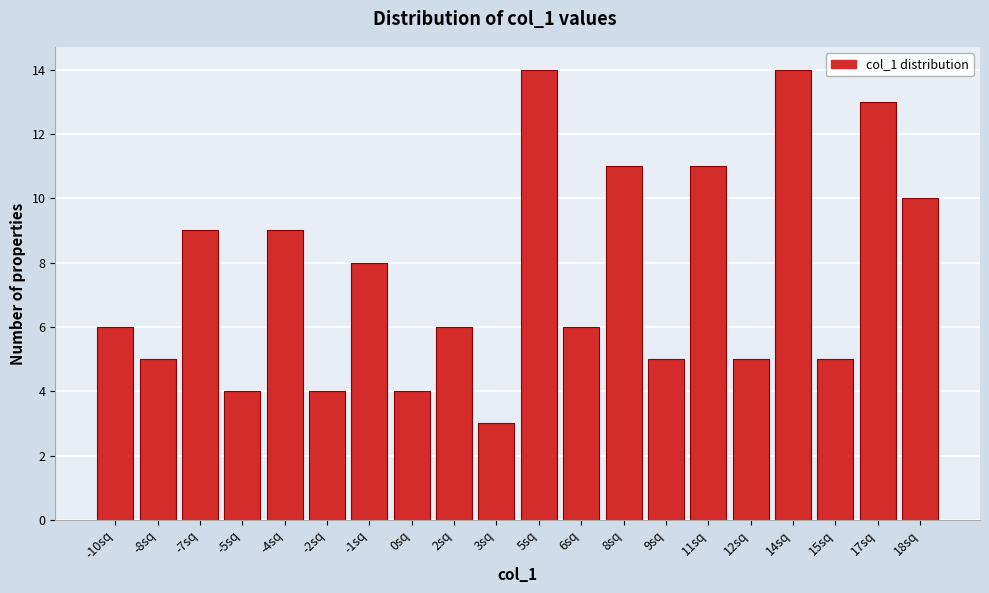

Reading left to right, extract all data points from this chart.

-10sq=6	-8sq=5	-7sq=9	-5sq=4	-4sq=9	-2sq=4	-1sq=8	0sq=4	2sq=6	3sq=3	5sq=14	6sq=6	8sq=11	9sq=5	11sq=11	12sq=5	14sq=14	15sq=5	17sq=13	18sq=10